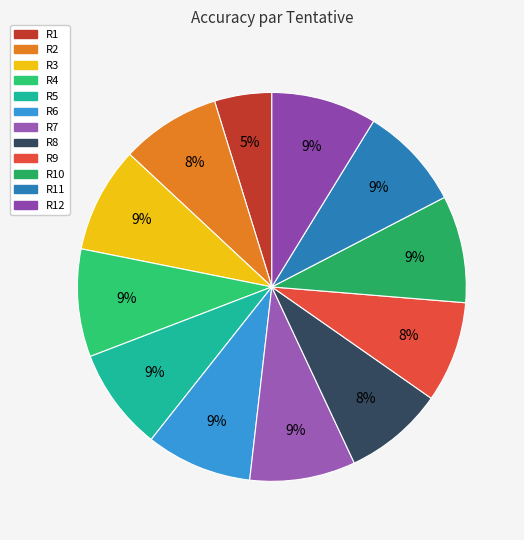

Is there a majority slice in this chart?

No